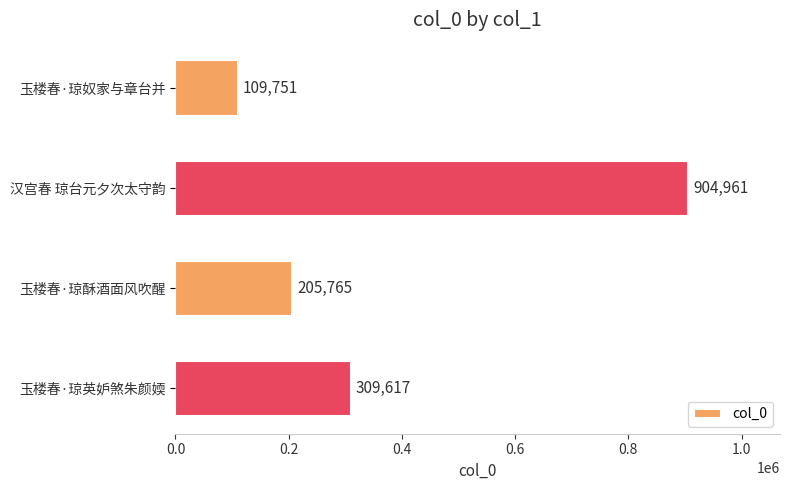

At which label is the value closest to 507356?

玉楼春·琼英妒煞朱颜媆